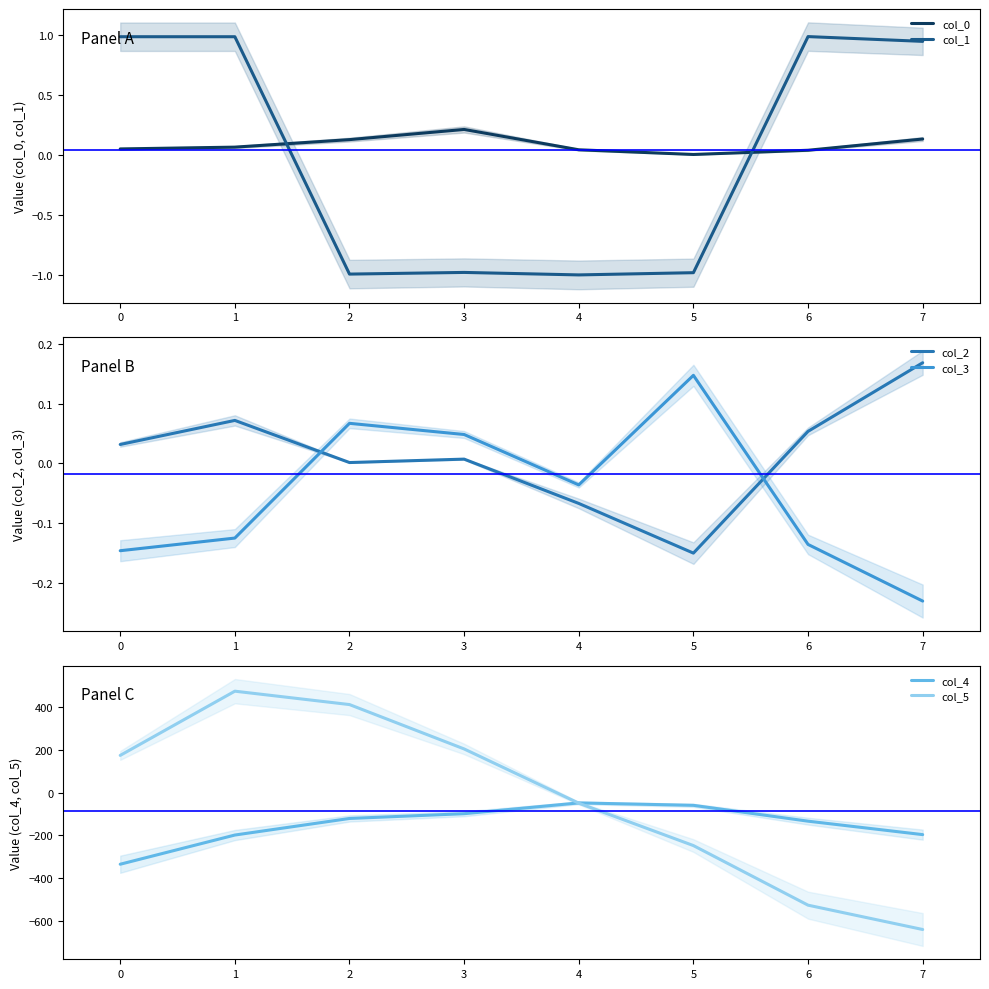

The value of col_5 at 7 is -178.9. True or false?

False